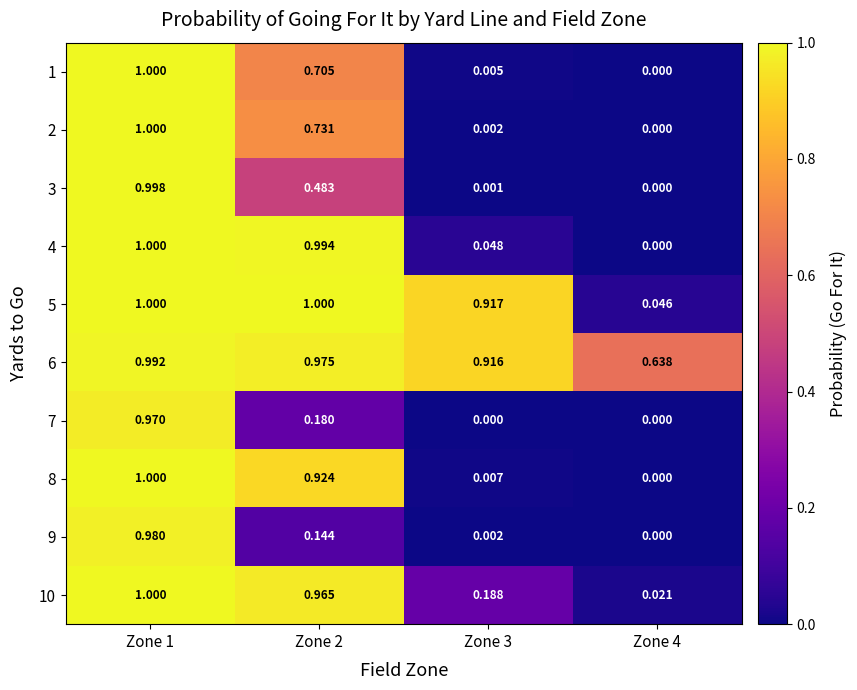

Count the number of data series in this chart.

10